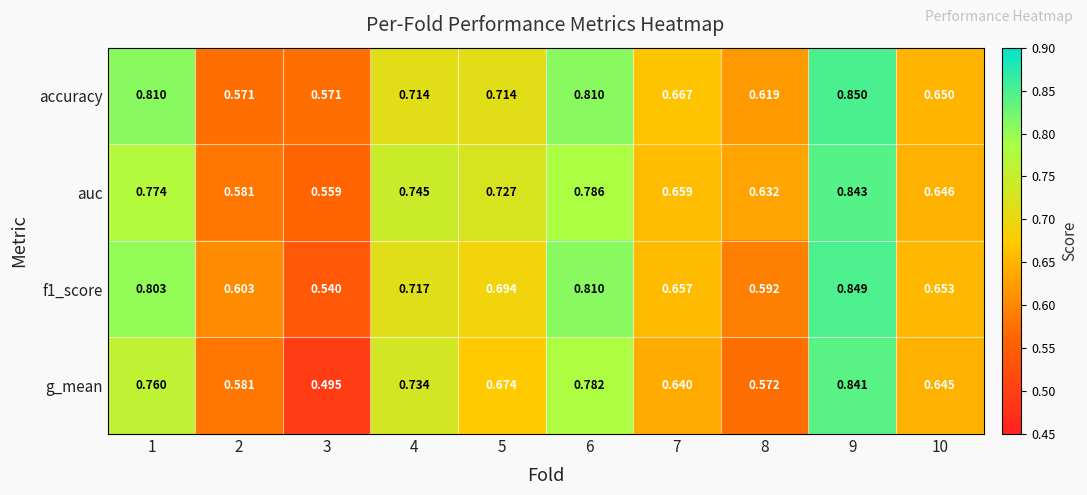

Which series has the largest range (max minus min)?

g_mean